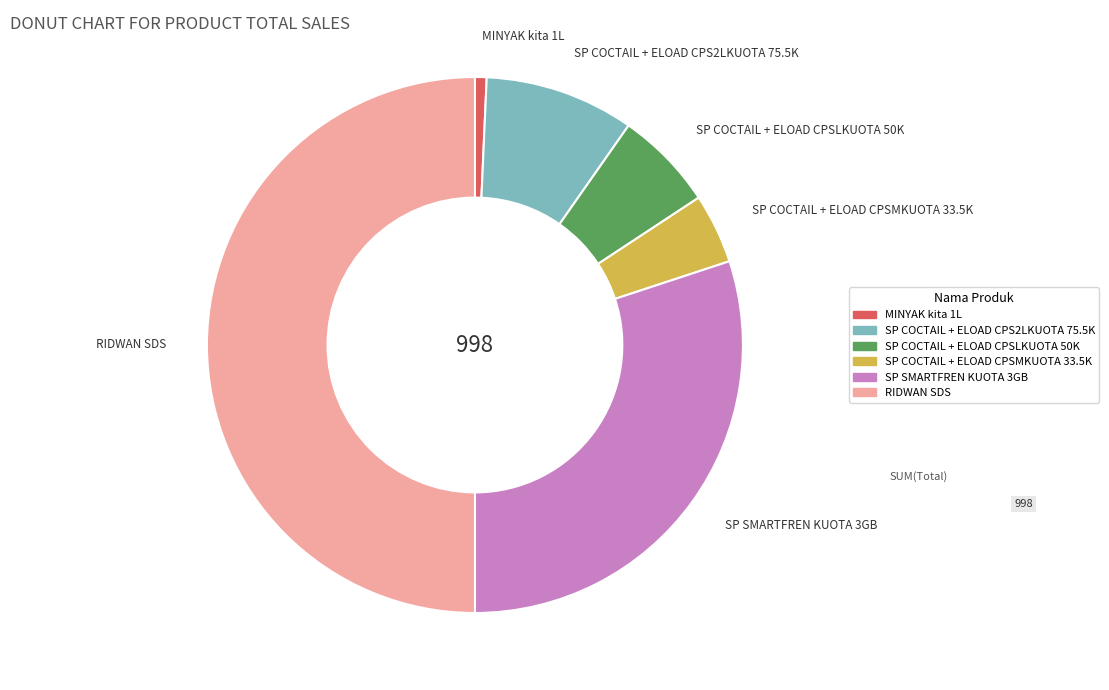

Rank the categories by value from lowest to highest.

MINYAK kita 1L, SP COCTAIL + ELOAD CPSMKUOTA 33.5K, SP COCTAIL + ELOAD CPSLKUOTA 50K, SP COCTAIL + ELOAD CPS2LKUOTA 75.5K, SP SMARTFREN KUOTA 3GB, RIDWAN SDS